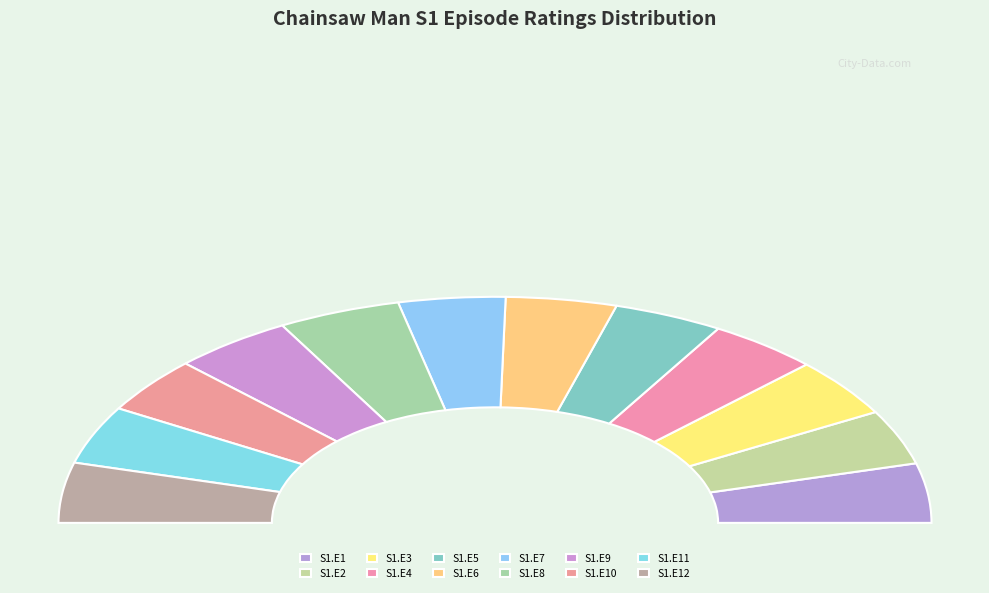

Count the number of slices in the pie.

12